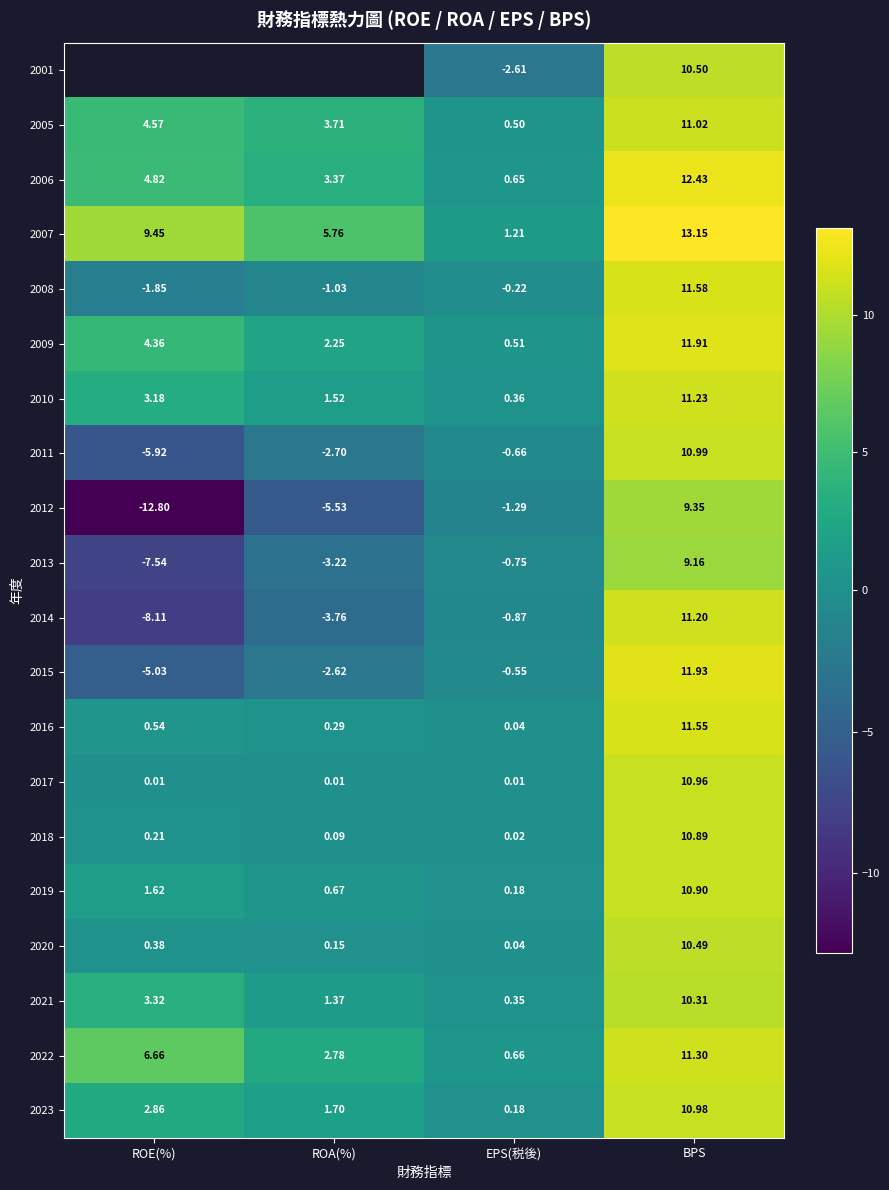

Which category has the lowest value in the 2014 series?

ROE(%)